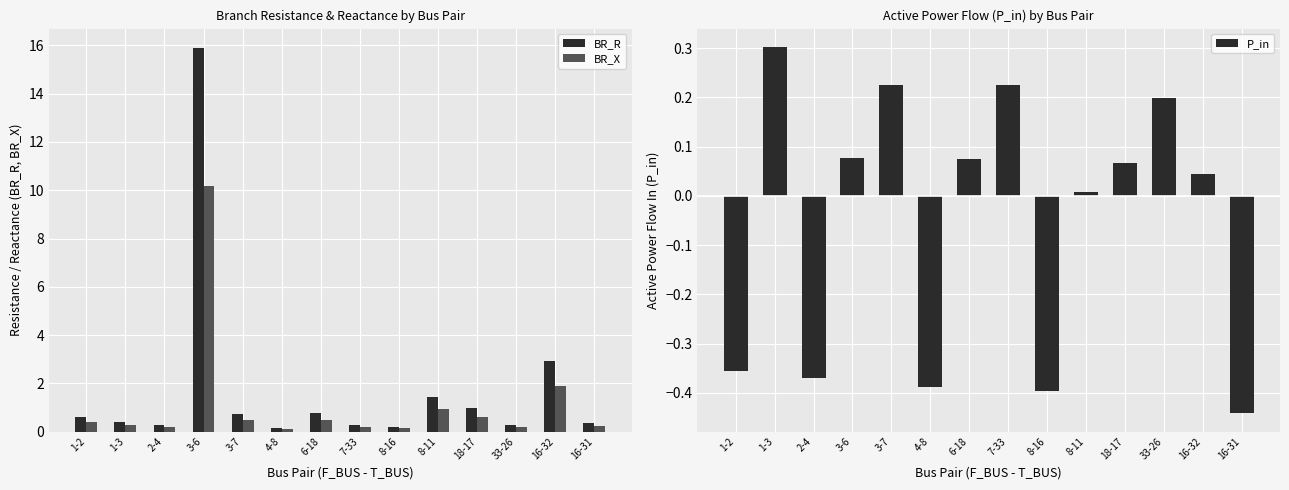

At which category is the sum across all series the highest?

3-6